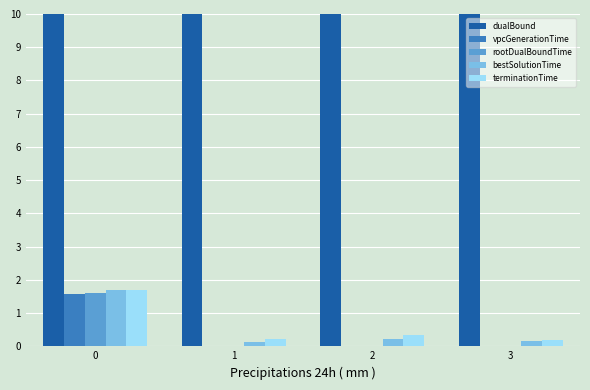

Is the value of vpcGenerationTime at 3 greater than the value of terminationTime at 2?

No